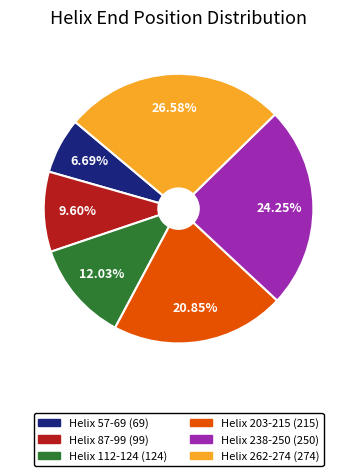

Count the number of slices in the pie.

6